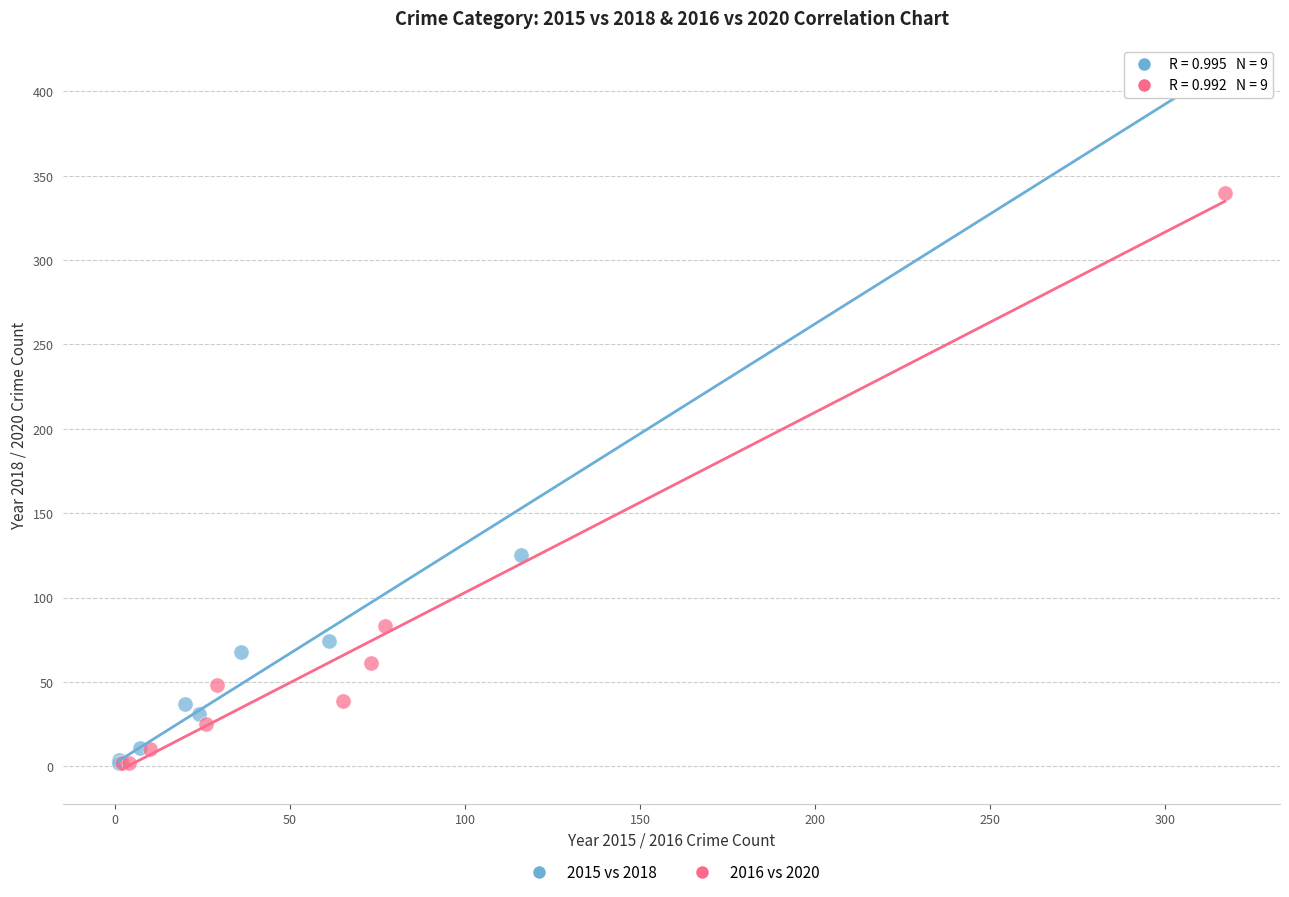

Which series has the largest Y range (max minus min)?

2015 vs 2018